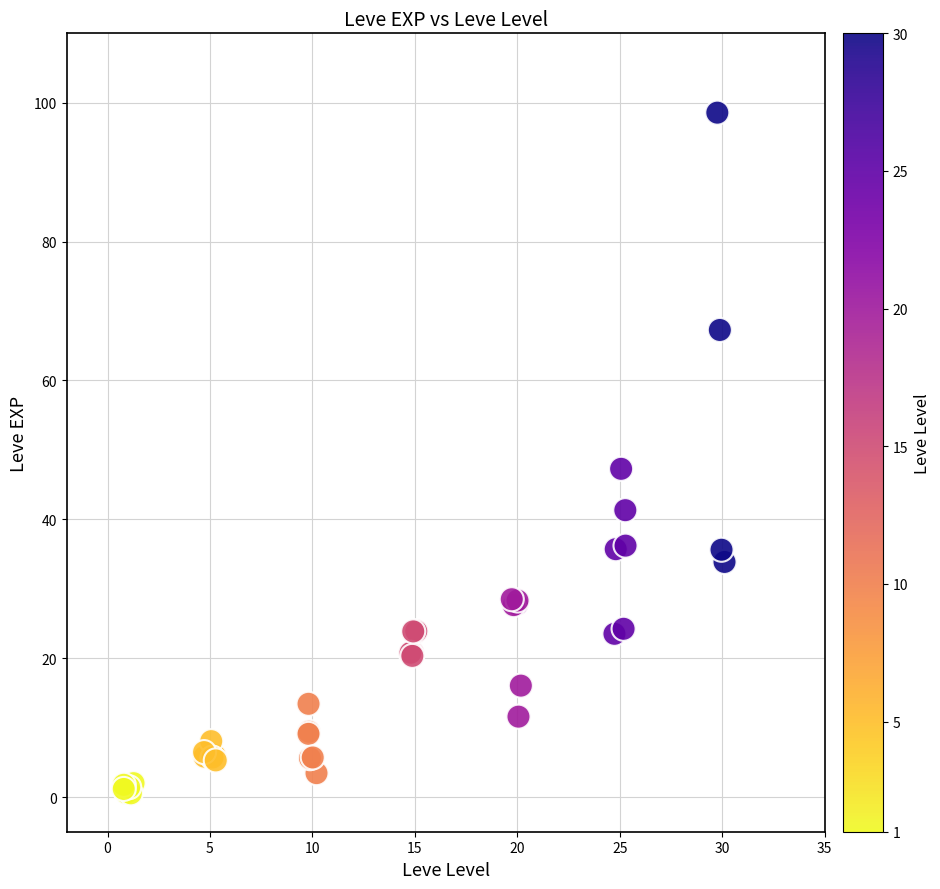

What Y value in the scatter plot is closest to 49?

47.3